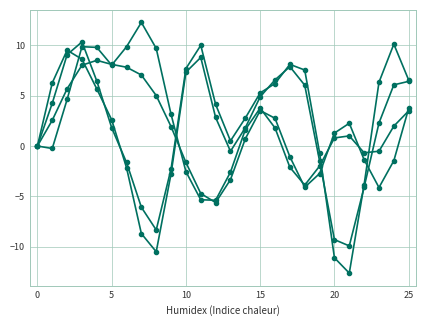

Does the chart display data point markers on the line(s)?

Yes